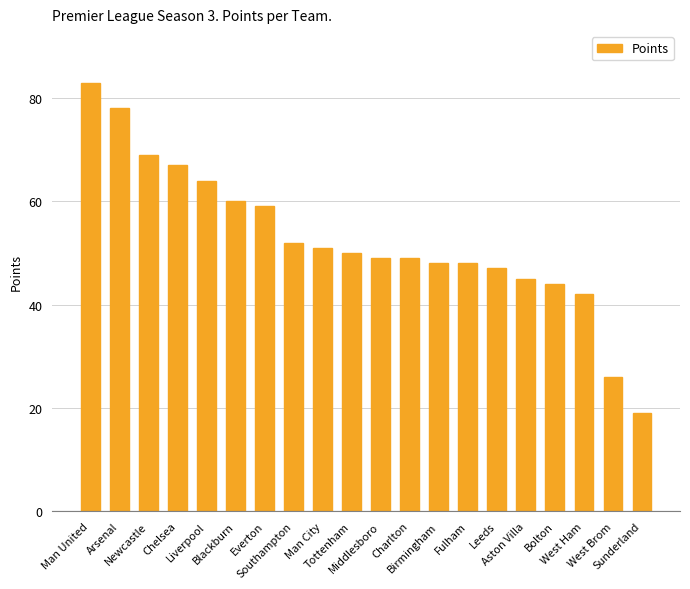

What is the minimum value shown in the chart?

19